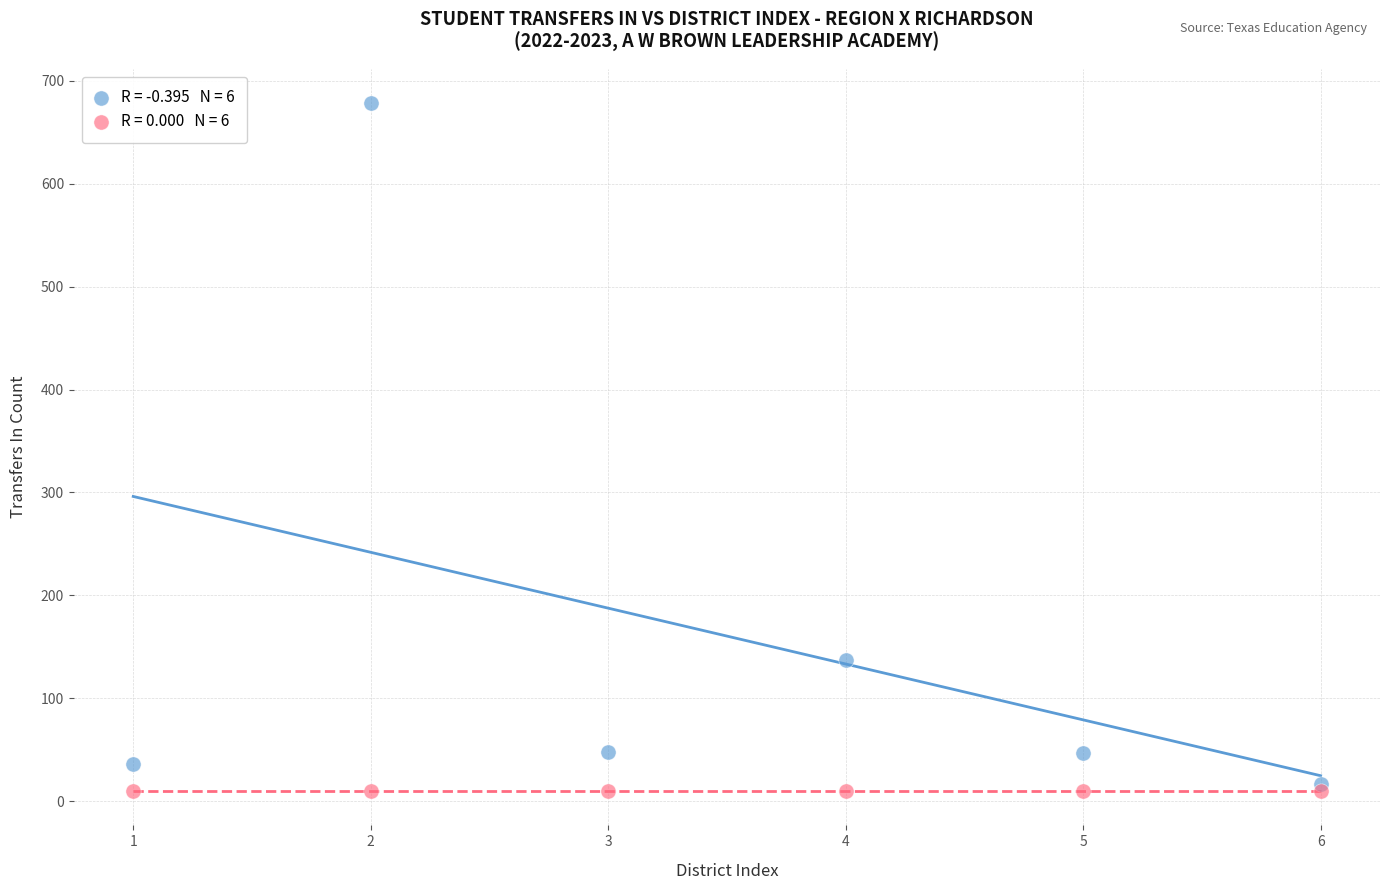

Across all series, what Y value is closest to 344?

137